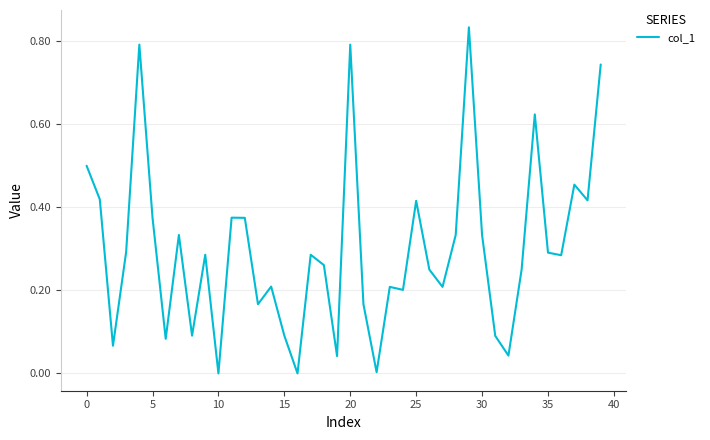

How many interior local peaks (higher than both neighbors) does the data have?

12